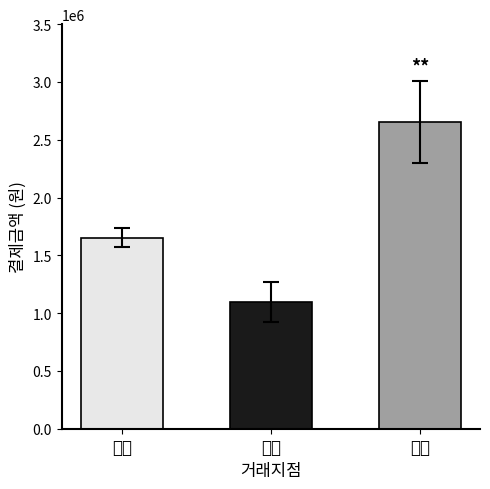

Are the bars horizontal?

No